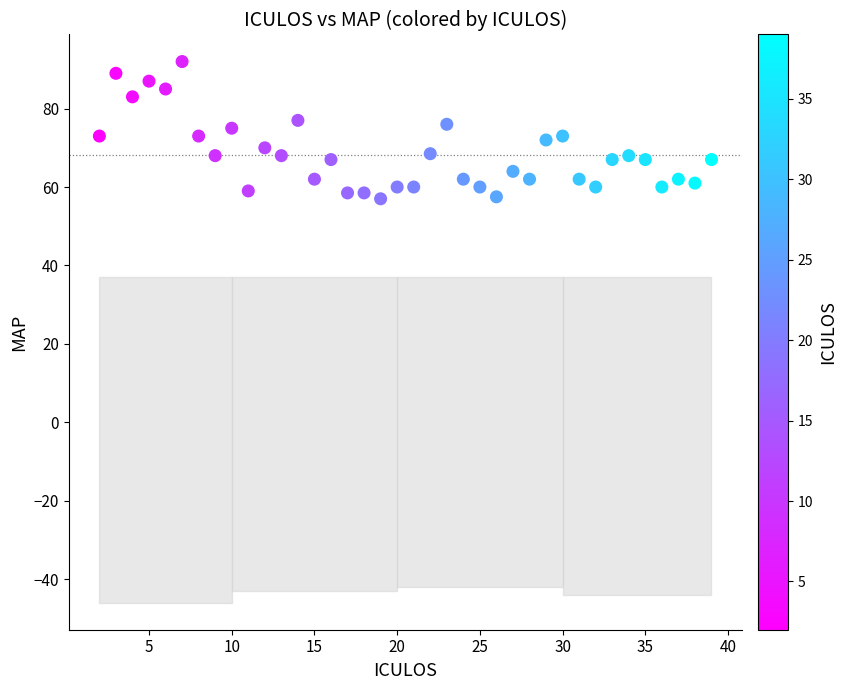

What is the range of Y values (max minus min)?

35.0